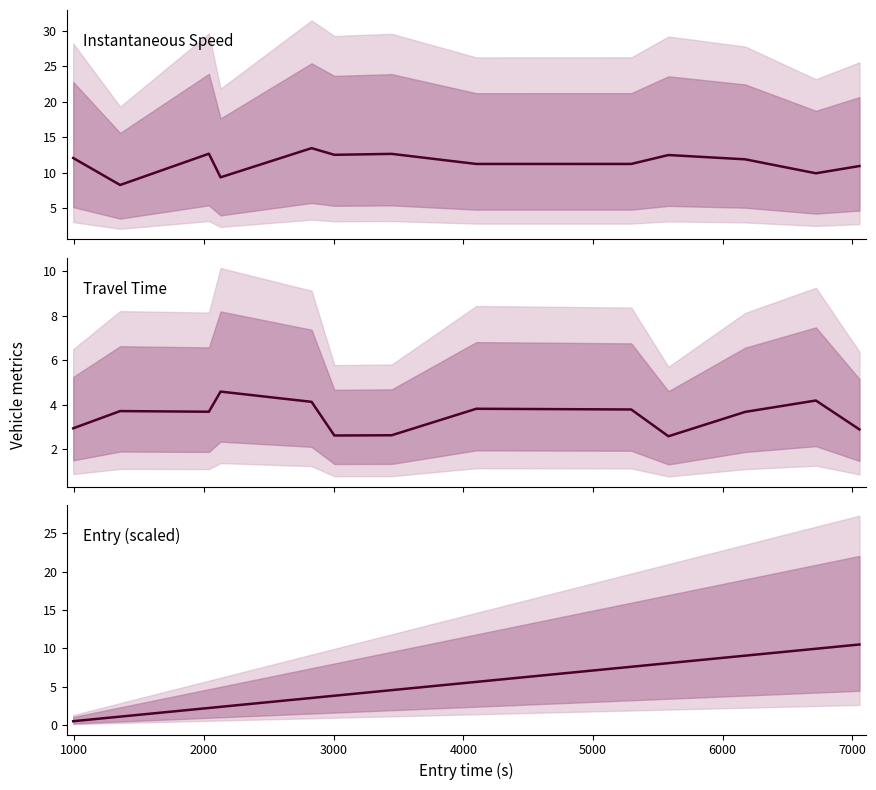

What is the difference between the second highest and minimum values in the Entry (scaled) series?

9.4